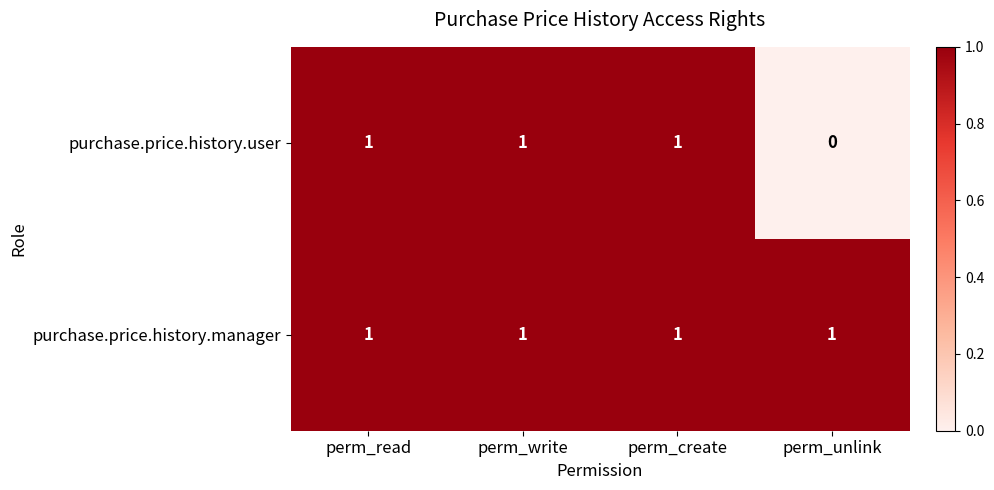

Which series has the largest range (max minus min)?

purchase.price.history.user